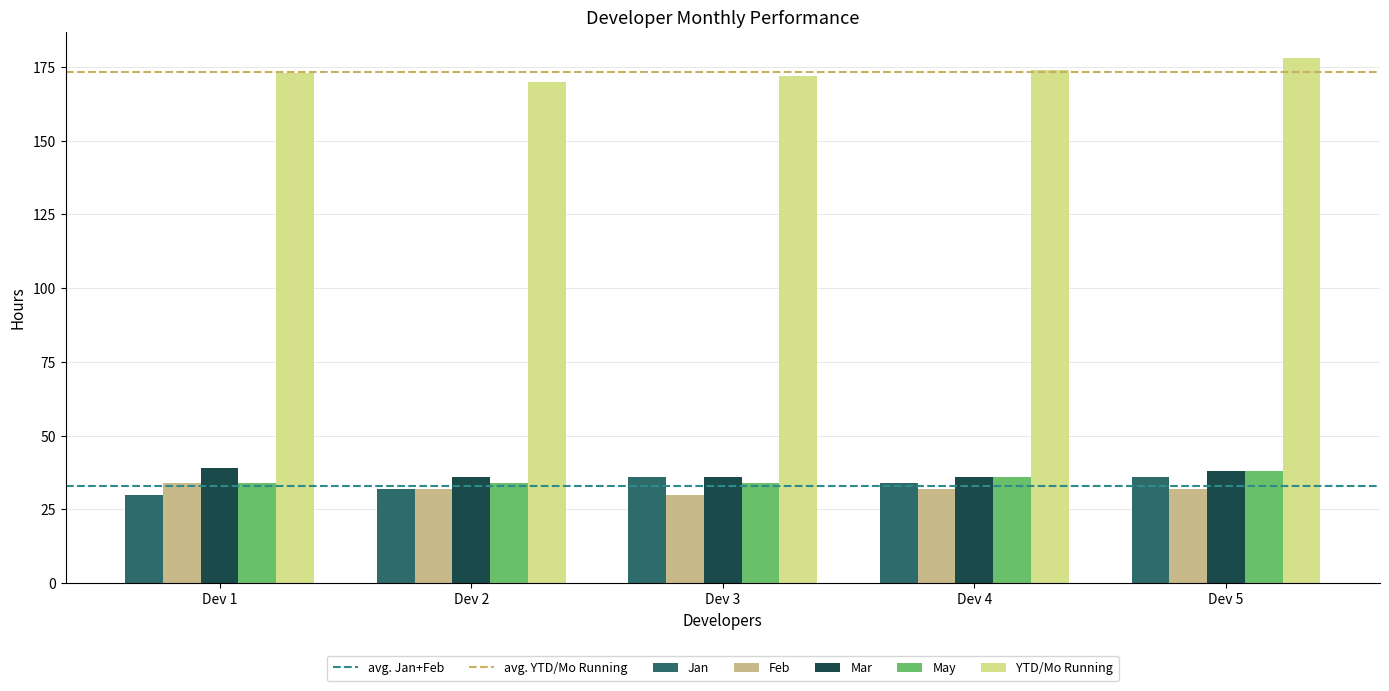

What is the average value of the Feb series?

32